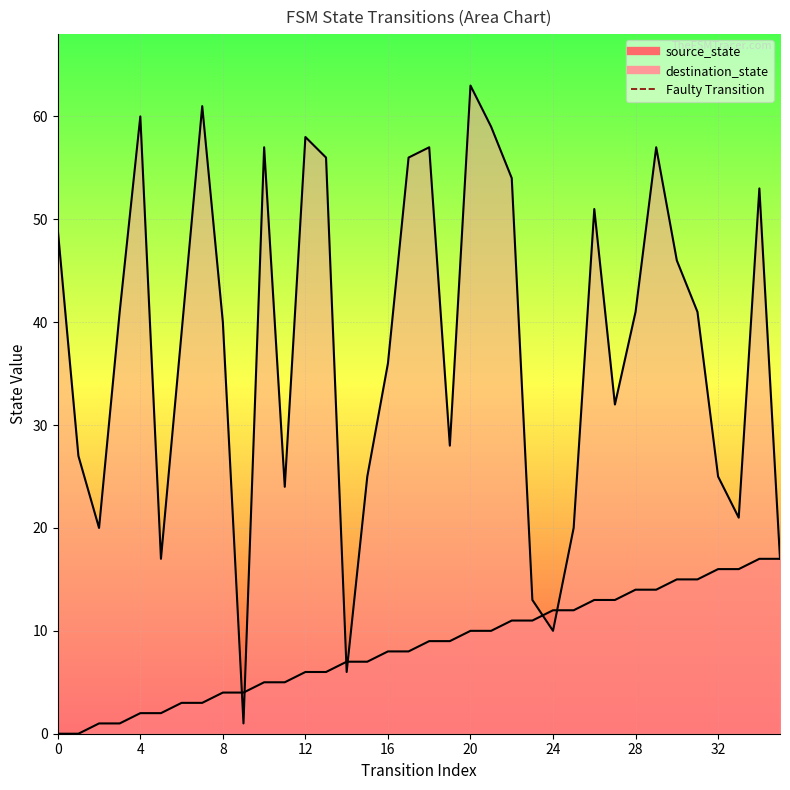

List the series in order of their overall mean, highest first.

destination_state, source_state